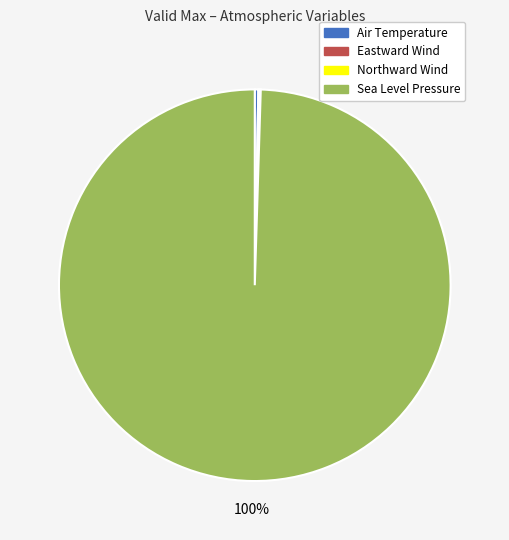

What is the largest slice in the pie chart?

Sea Level Pressure